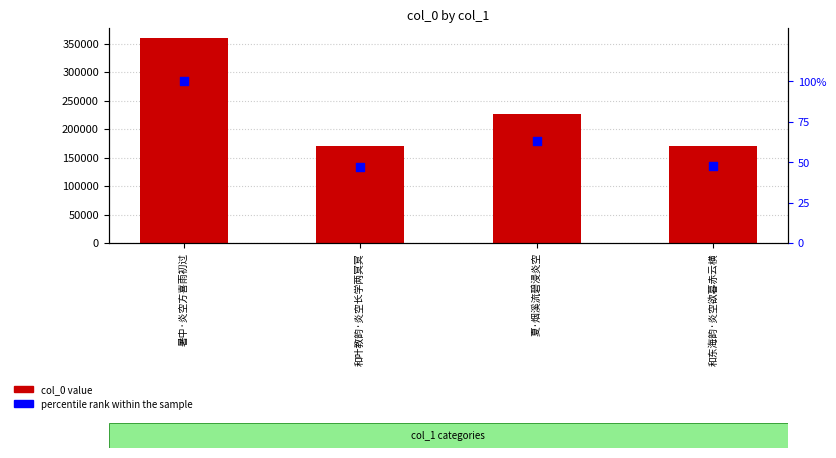

At how many categories does at least one series exceed 138520?

4